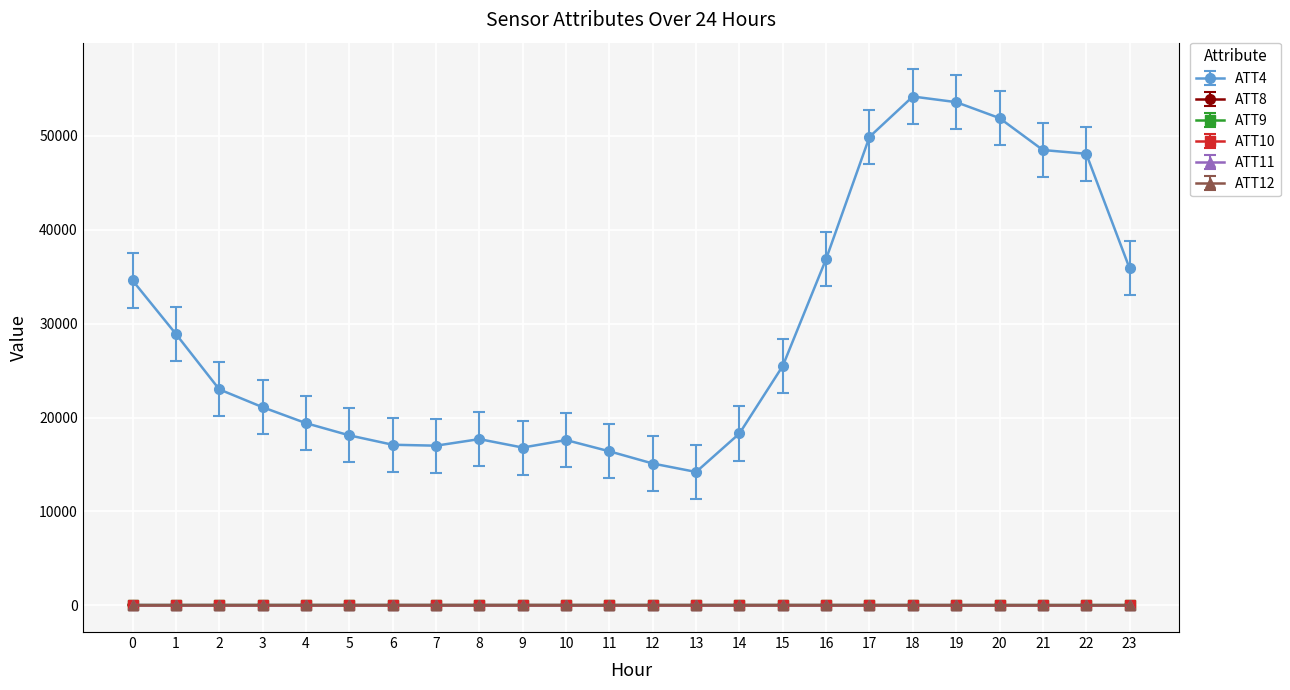

Does the chart have visible grid lines?

Yes